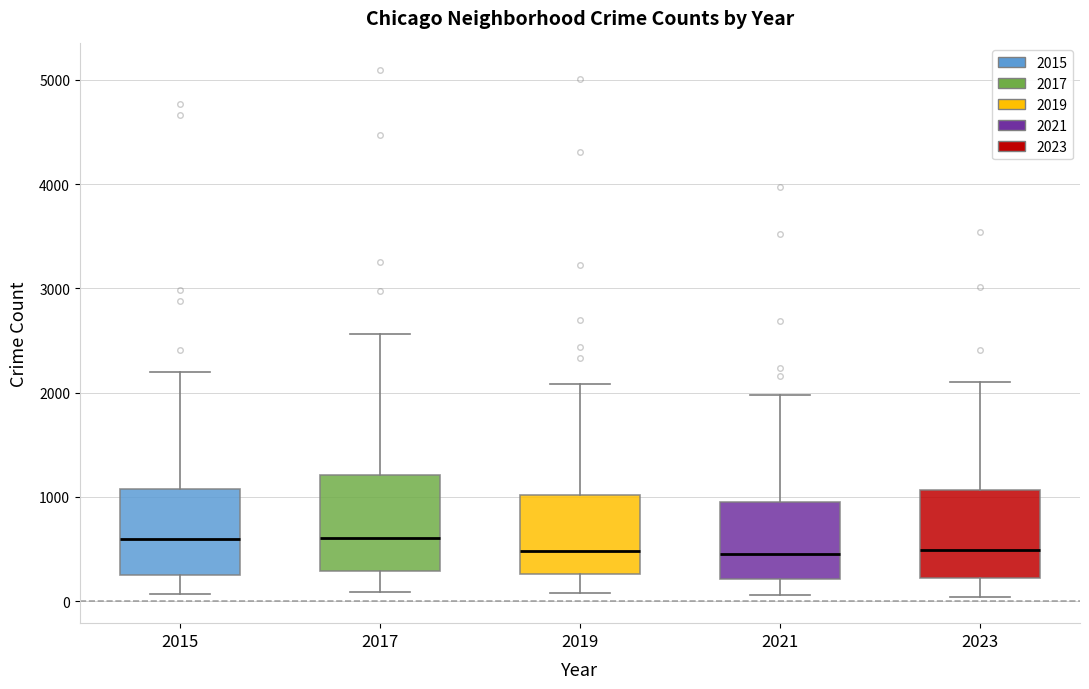

Where does the lower whisker of the box at x = 2017 end on the y-axis? The values are not printed on the chart, so give them approximately, as read against the axis.

100